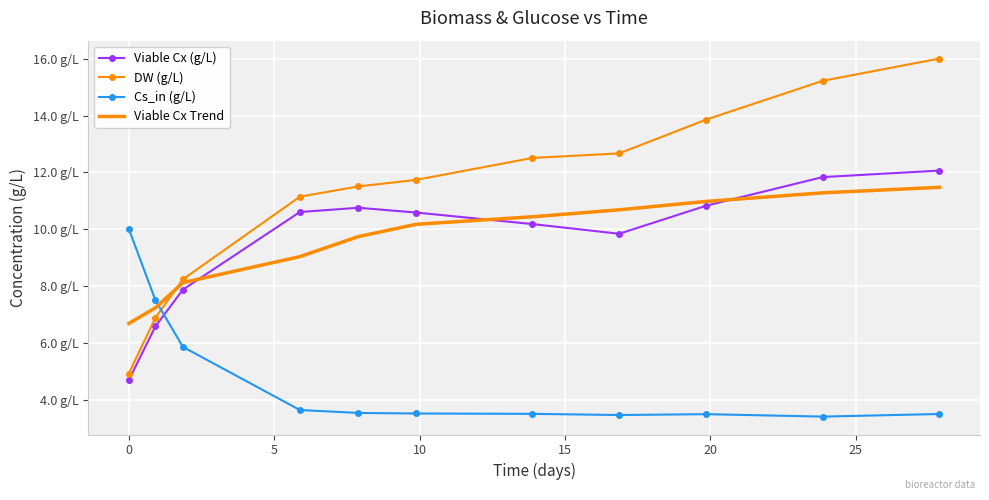

What are all the series names shown in the legend?

Viable Cx (g/L), DW (g/L), Cs_in (g/L), Viable Cx Trend